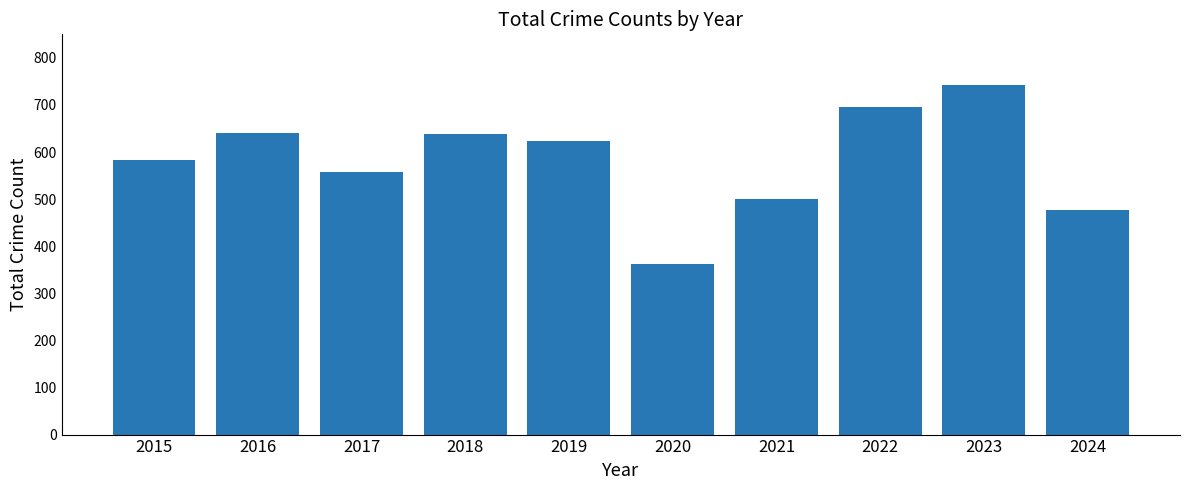

Approximately how many times larger is the value at 2020 compared to 2017?

0.6